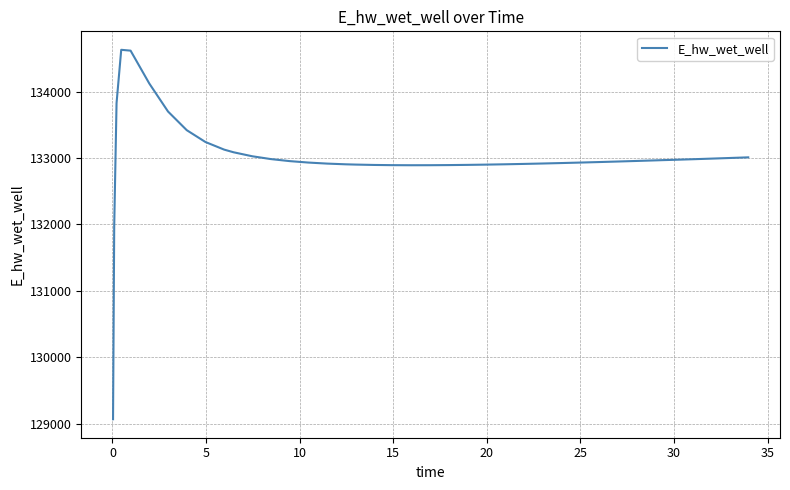

What is the maximum value shown in the chart?

134627.9